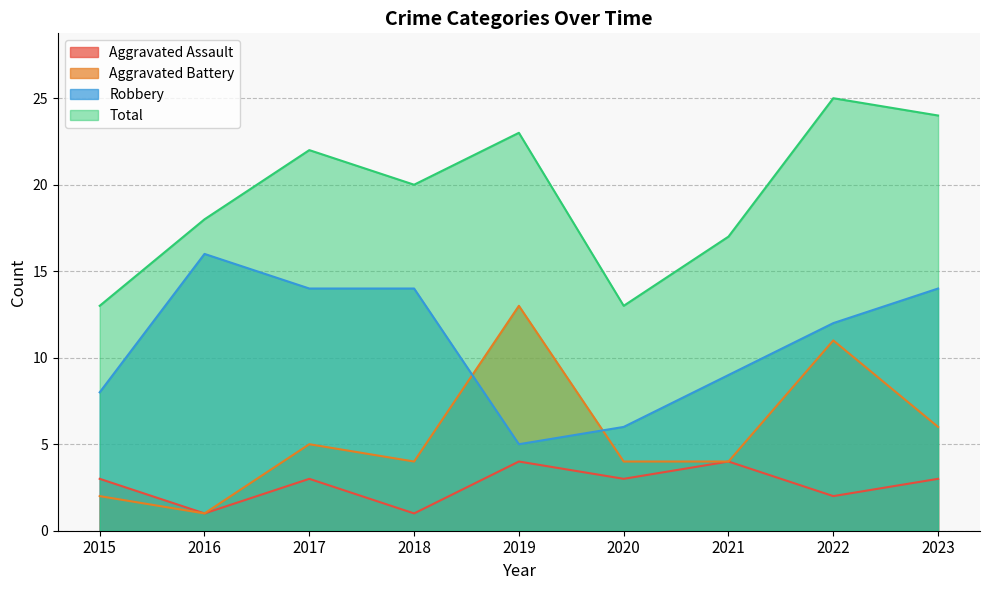

At which category does Total reach its first local peak?

2017